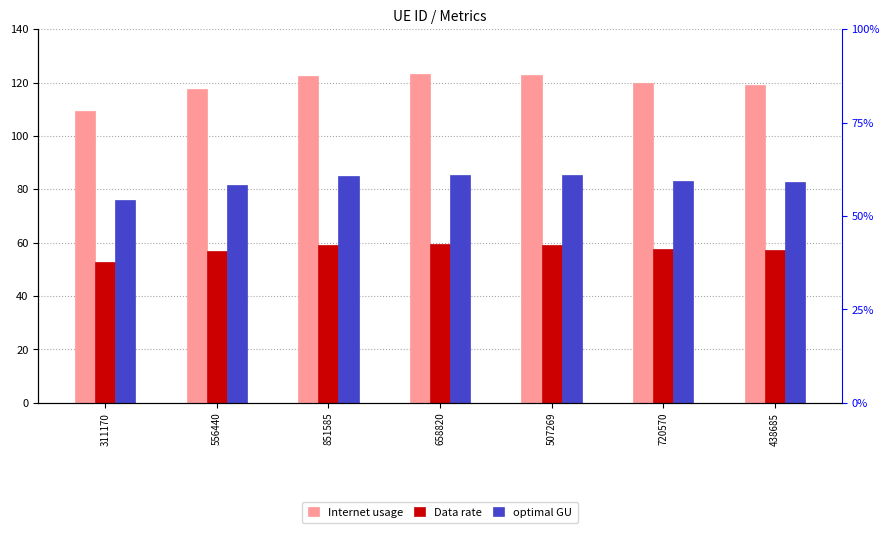

List the series in order of their peak value, lowest first.

Data rate, optimal GU, Internet usage